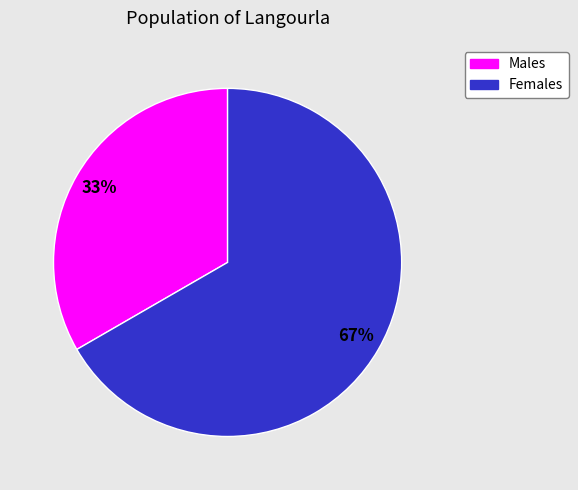

Is there a majority slice in this chart?

Yes